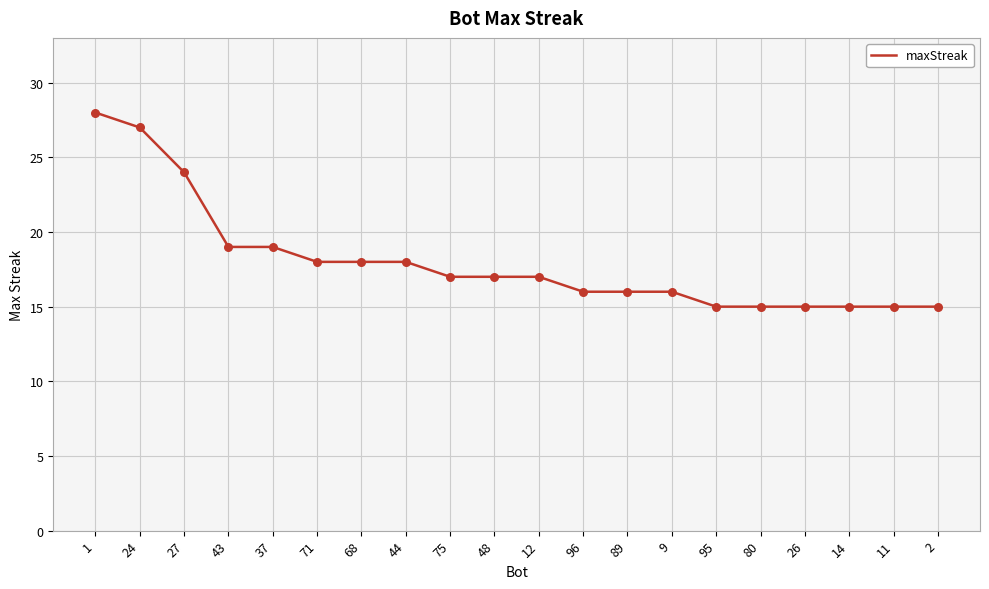

Which has a higher value, 24 or 2?

24